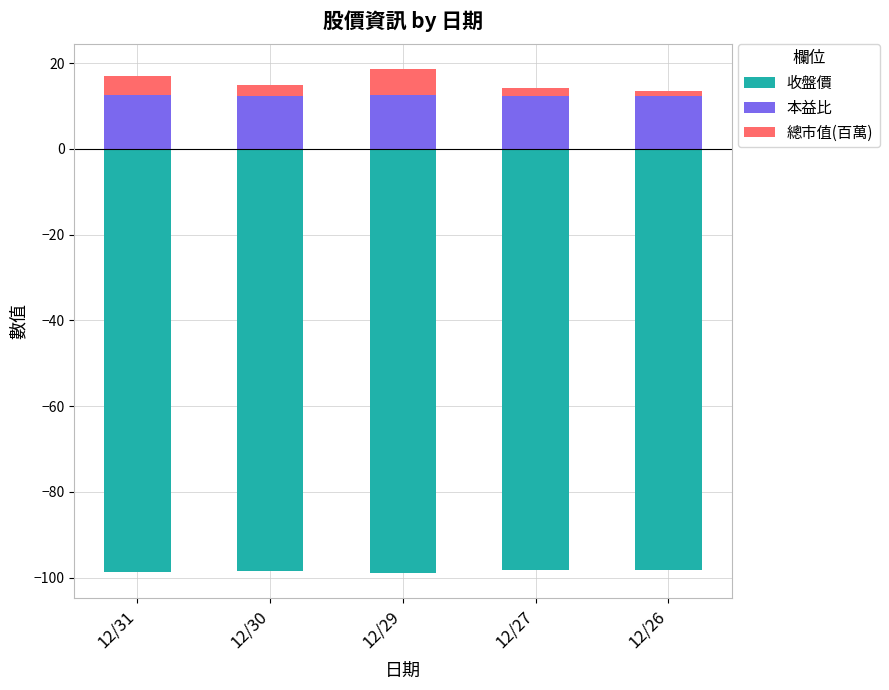

Reading left to right, extract all data points from this chart.

收盤價: -98.7	-98.4	-98.9	-98.3	-98.2
本益比: 12.5	12.4	12.5	12.4	12.4
總市值(百萬): 4.6	2.4	6.0	1.7	1.0